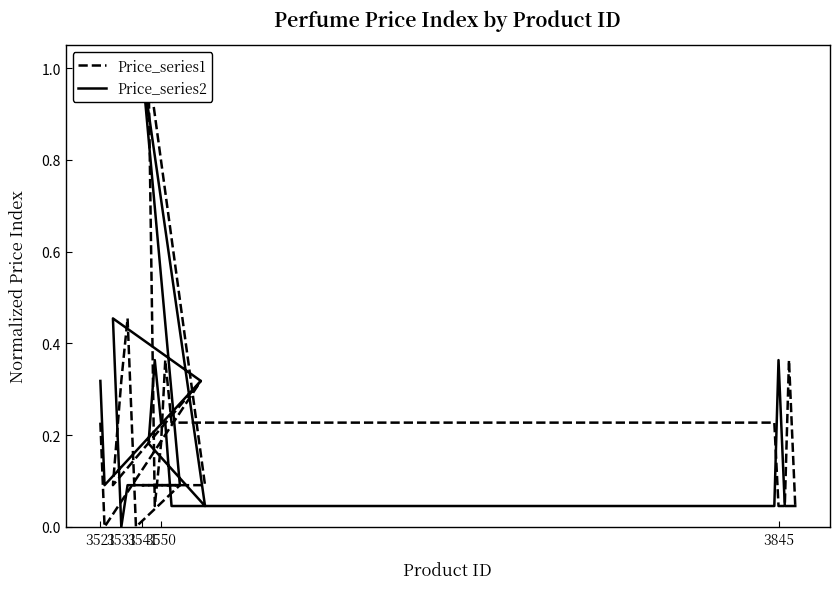

Where is the first local maximum for Price_series2?

3550